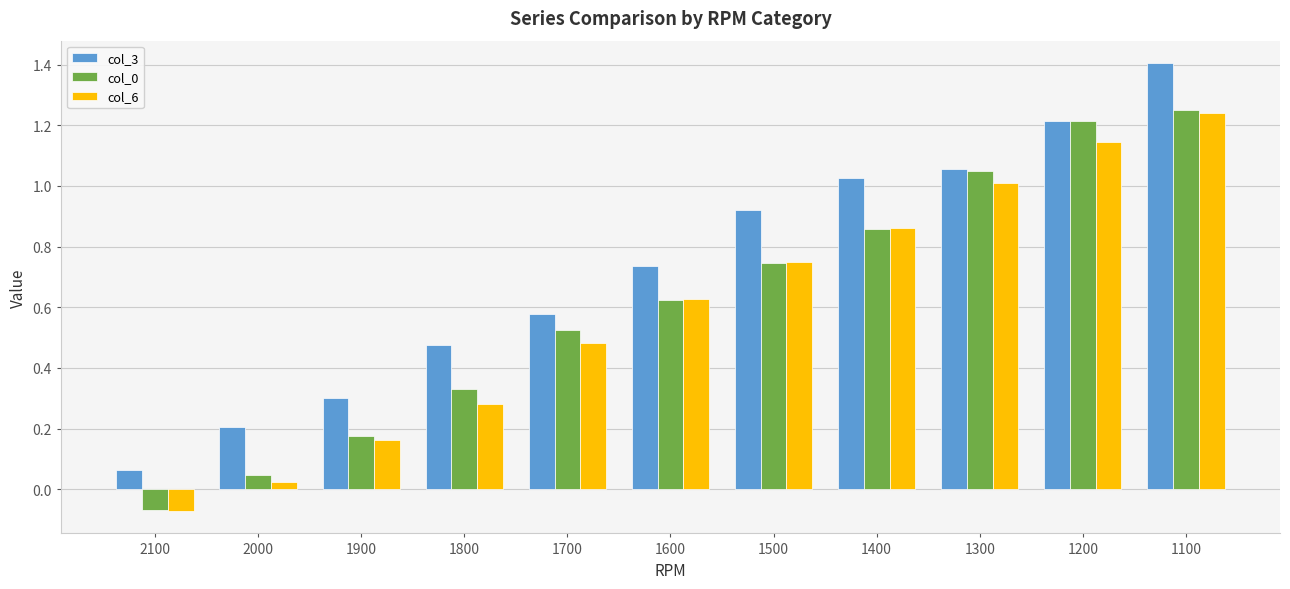

How many groups of bars are there?

11